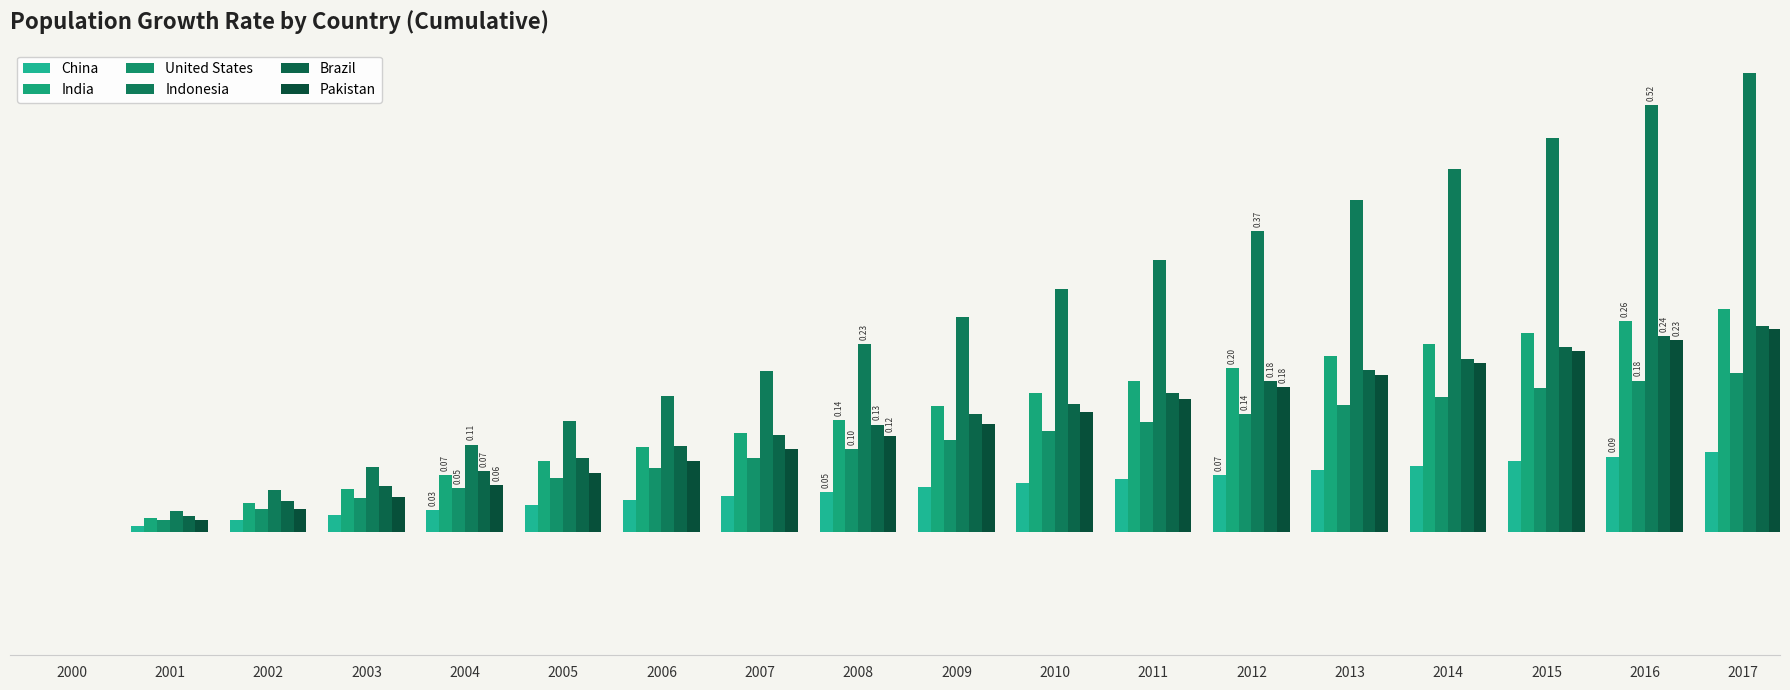

Is the value of Brazil at 2003 greater than the value of India at 2013?

No